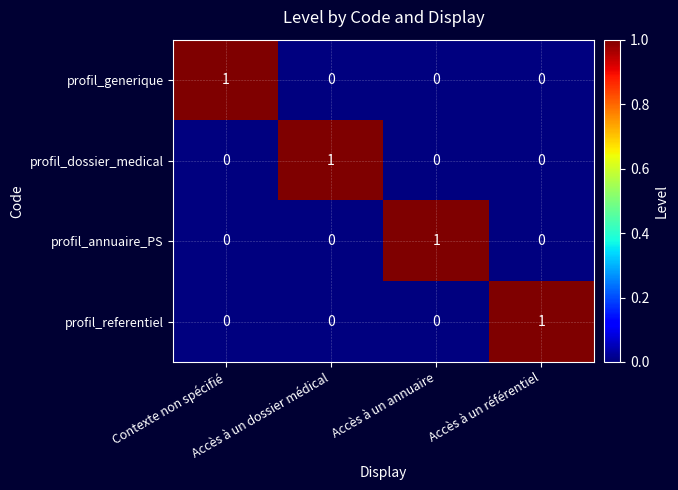

At how many categories does at least one series exceed 0?

4